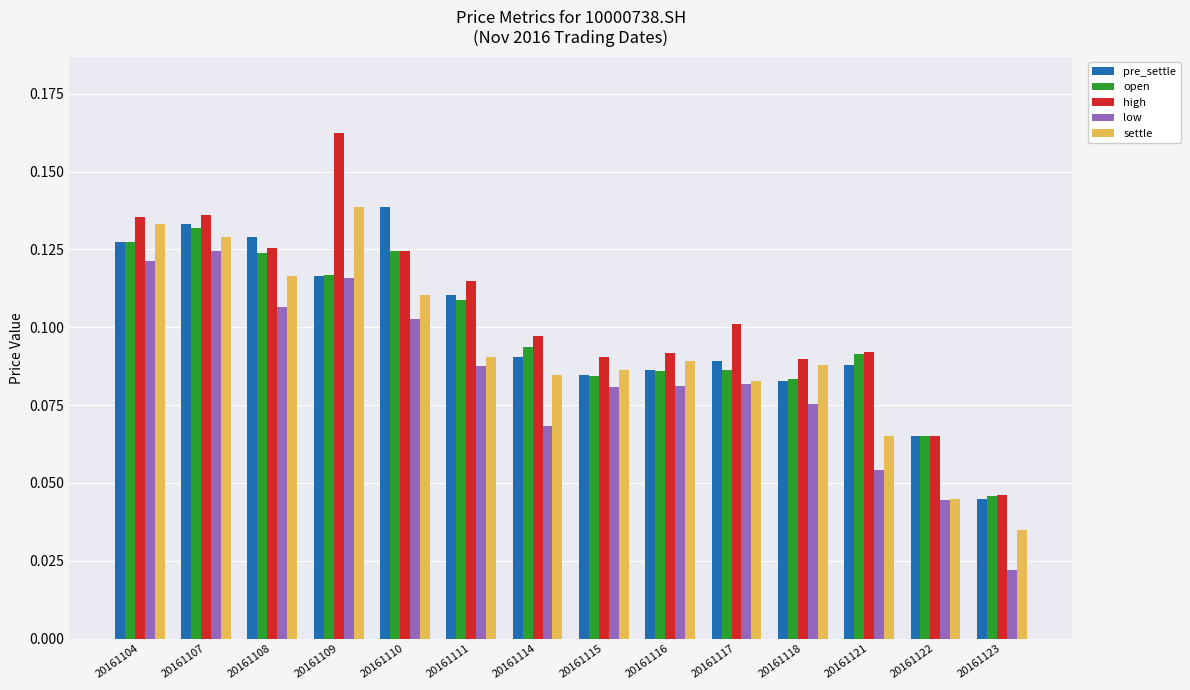

Which label corresponds to the largest value in the chart?

20161109